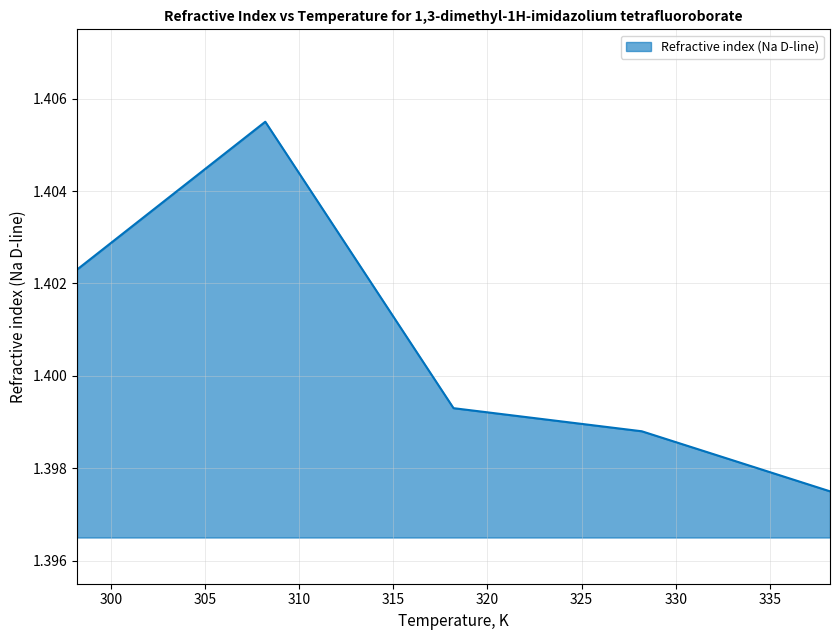

True or false: the data has more than 0 interior local peaks.

True